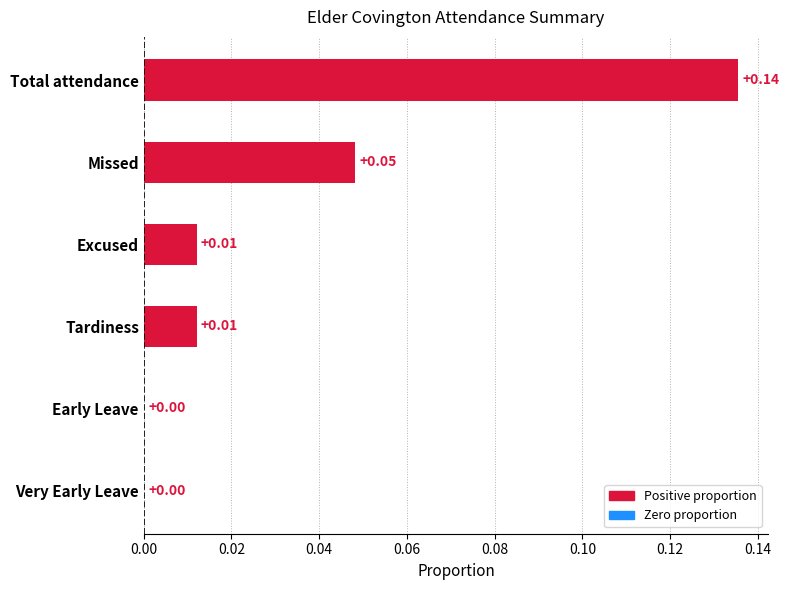

At which category does the chart reach its peak across all series?

Total attendance